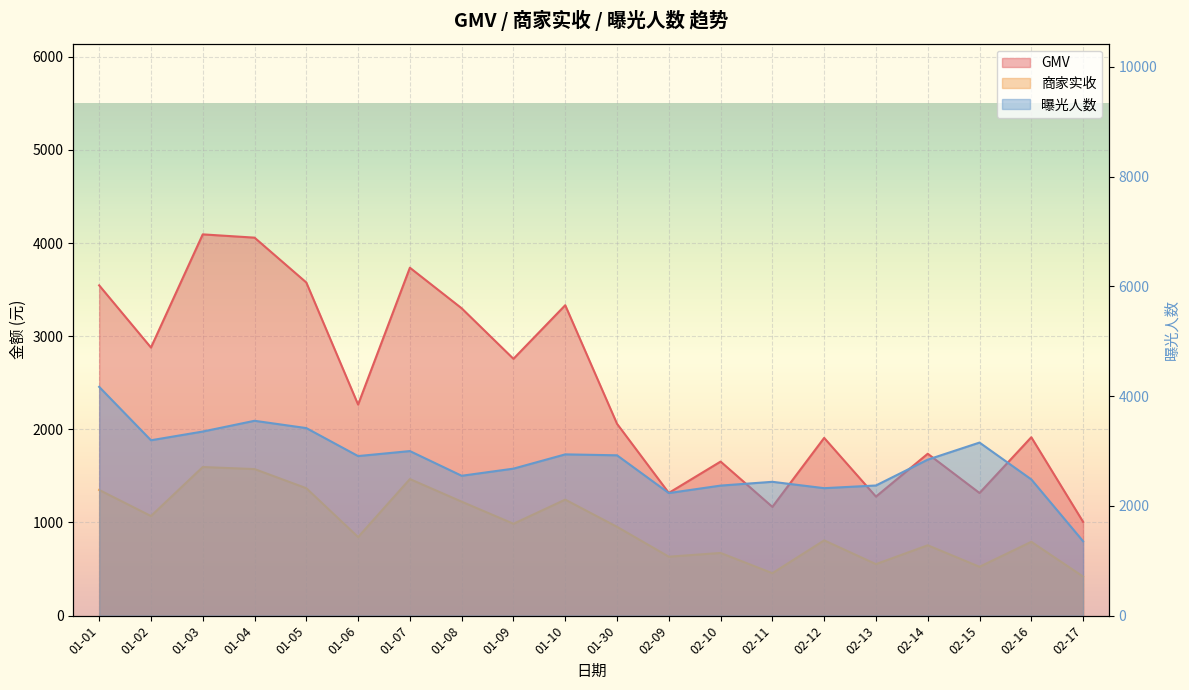

Reading left to right, extract all data points from this chart.

GMV: 3545.7	2878.2	4093.3	4058.1	3576.6	2265.8	3735.3	3299.6	2757.2	3332.6	2059.7	1317.5	1654.0	1167.8	1908.2	1278.1	1738.1	1316.6	1915.4	1007.0
商家实收: 1349.5	1069.3	1595.6	1573.6	1368.1	843.5	1466.4	1223.6	986.4	1245.5	953.5	633.1	673.1	455.6	808.1	553.2	755.5	524.5	793.0	419.7
曝光人数: 4169.0	3196.0	3355.0	3551.0	3418.0	2908.0	2999.0	2549.0	2679.0	2939.0	2922.0	2234.0	2370.0	2439.0	2323.0	2372.0	2843.0	3154.0	2483.0	1356.0